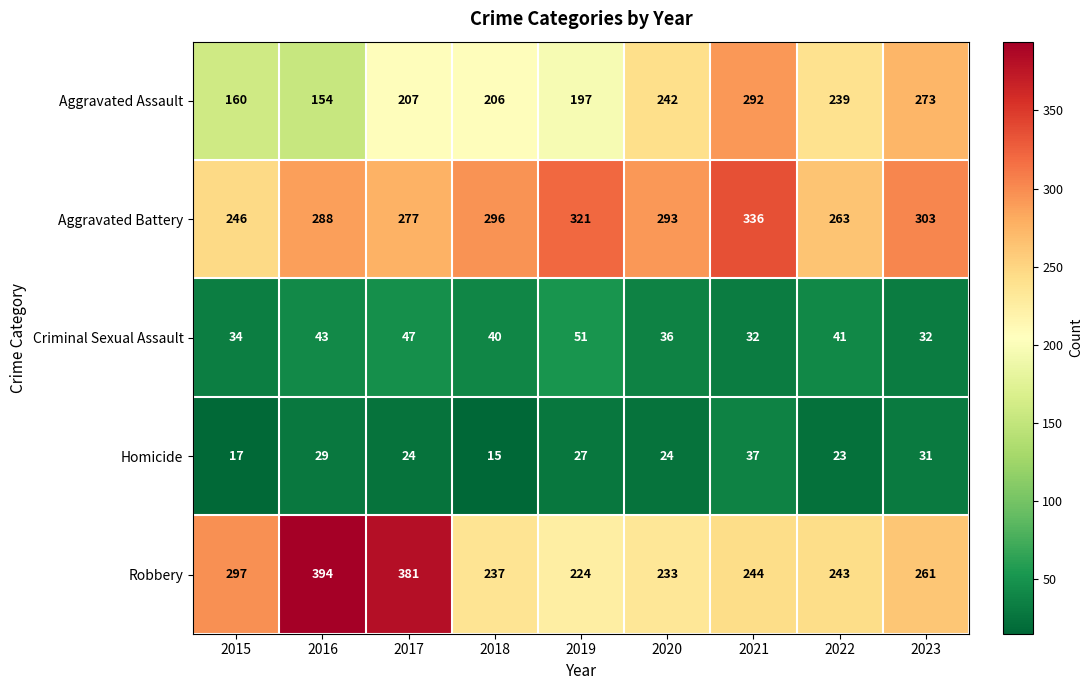

Is the value of Homicide at 2022 greater than the value of Aggravated Assault at 2019?

No